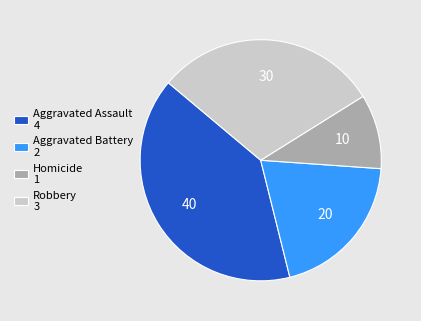

True or false: Homicide 1 accounts for 25% of the total.

False